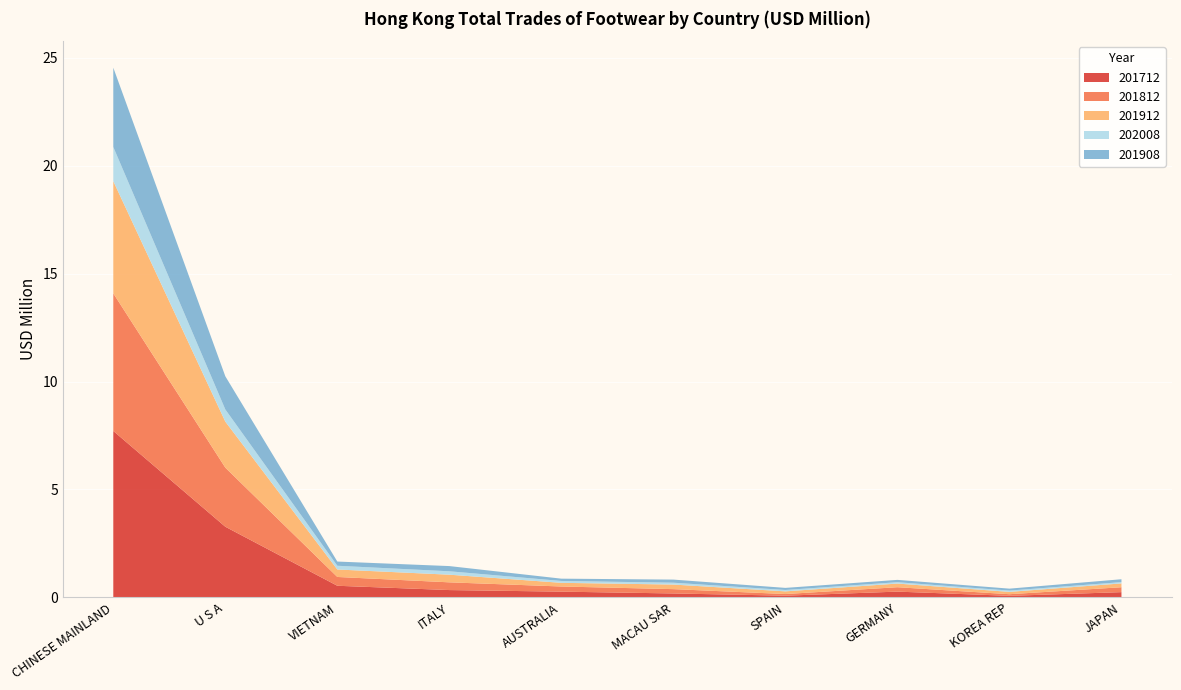

Reading left to right, what are all the values shown in this chart?

201712: CHINESE MAINLAND=7.7	U S A=3.3	VIETNAM=0.5	ITALY=0.3	AUSTRALIA=0.3	MACAU SAR=0.2	SPAIN=0.1	GERMANY=0.3	KOREA REP=0.1	JAPAN=0.2
201812: CHINESE MAINLAND=6.4	U S A=2.7	VIETNAM=0.4	ITALY=0.4	AUSTRALIA=0.2	MACAU SAR=0.2	SPAIN=0.1	GERMANY=0.2	KOREA REP=0.1	JAPAN=0.2
201912: CHINESE MAINLAND=5.2	U S A=2.1	VIETNAM=0.3	ITALY=0.4	AUSTRALIA=0.2	MACAU SAR=0.2	SPAIN=0.1	GERMANY=0.2	KOREA REP=0.1	JAPAN=0.2
202008: CHINESE MAINLAND=1.6	U S A=0.6	VIETNAM=0.2	ITALY=0.2	AUSTRALIA=0.1	MACAU SAR=0.1	SPAIN=0.1	GERMANY=0.1	KOREA REP=0.1	JAPAN=0.1
201908: CHINESE MAINLAND=3.7	U S A=1.5	VIETNAM=0.2	ITALY=0.2	AUSTRALIA=0.1	MACAU SAR=0.1	SPAIN=0.1	GERMANY=0.1	KOREA REP=0.1	JAPAN=0.1